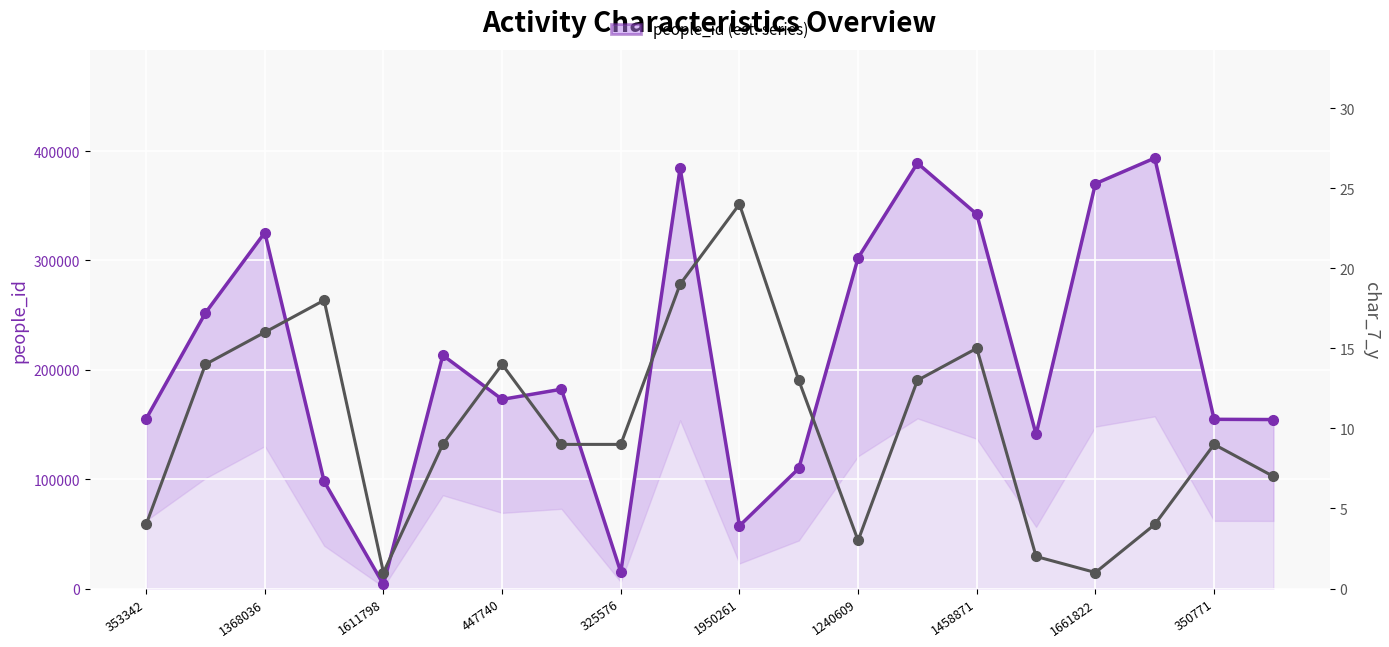

Which series has the widest spread of values?

people_id (est. series)